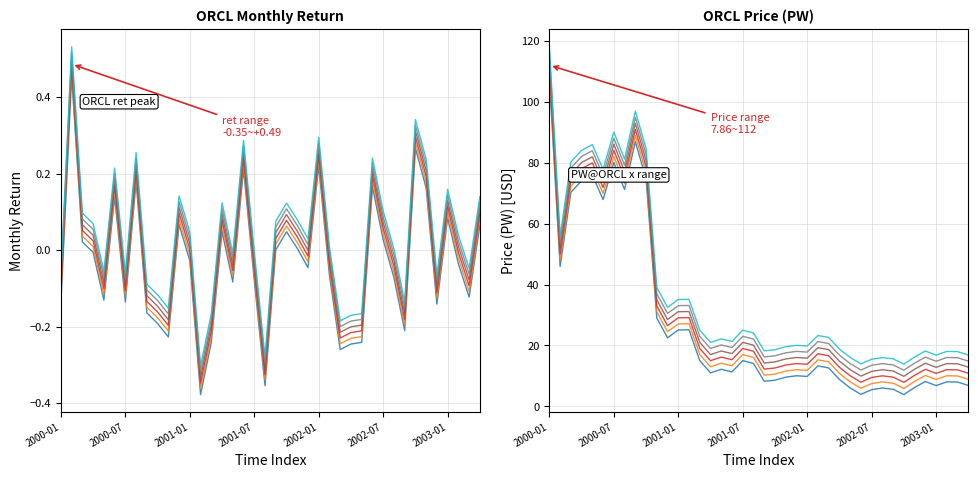

What is the difference between the second highest and minimum values in the PW series?

83.1